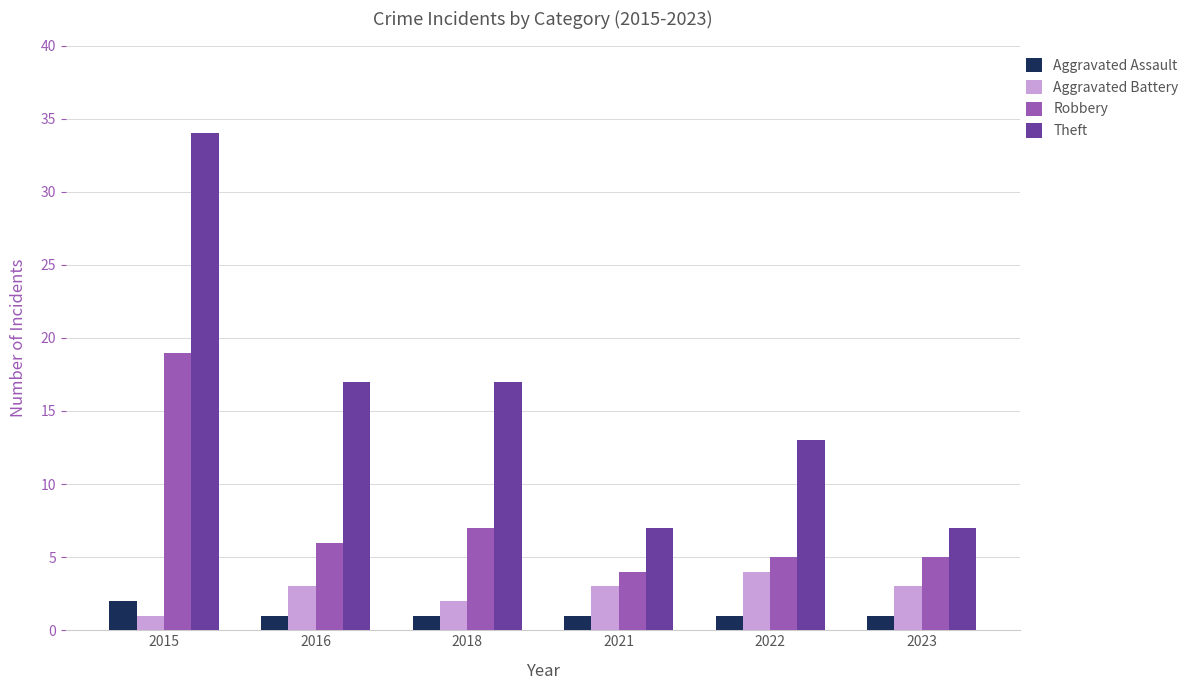

Which series has the largest total across all categories?

Theft